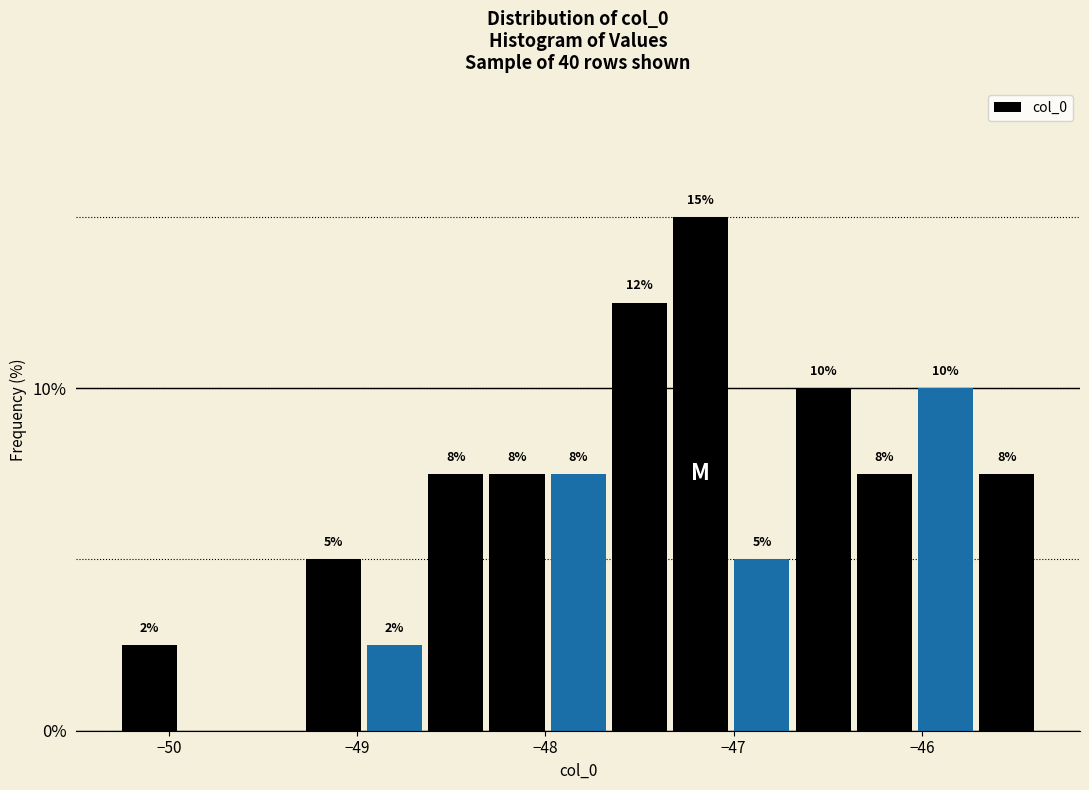

Around what value on the x-axis is the tallest bar? Give the approximate position of its centre, as read against the axis.

-47.2